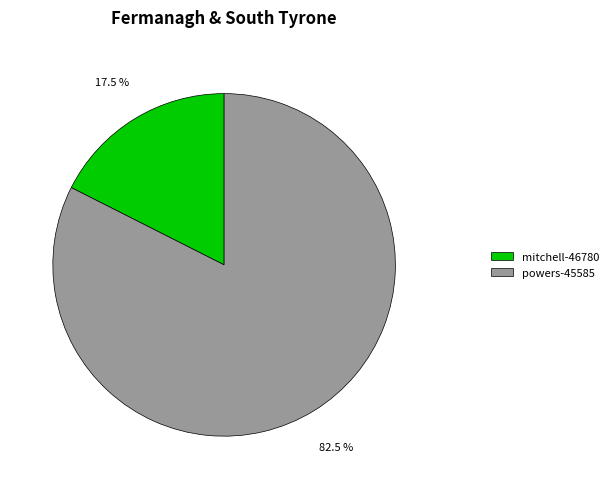

Is there a majority slice in this chart?

Yes